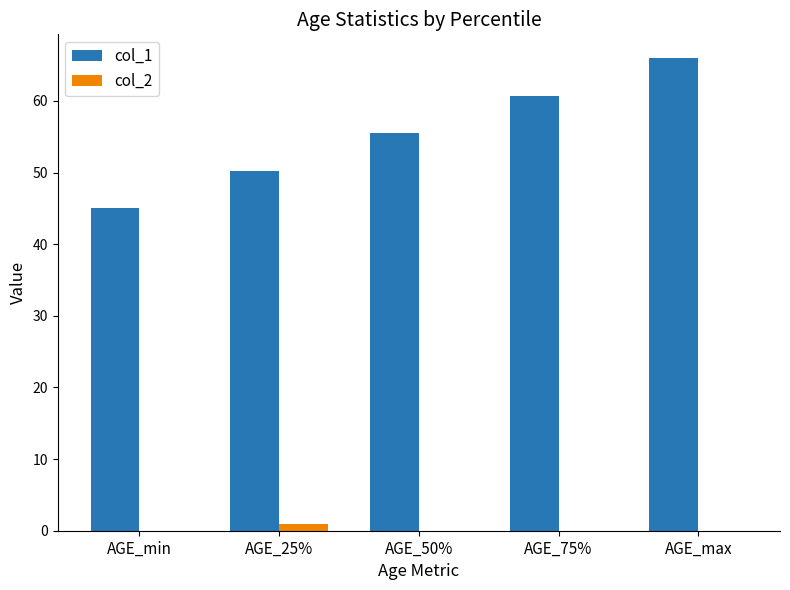

Where does the col_1 series first go above 55?

AGE_50%